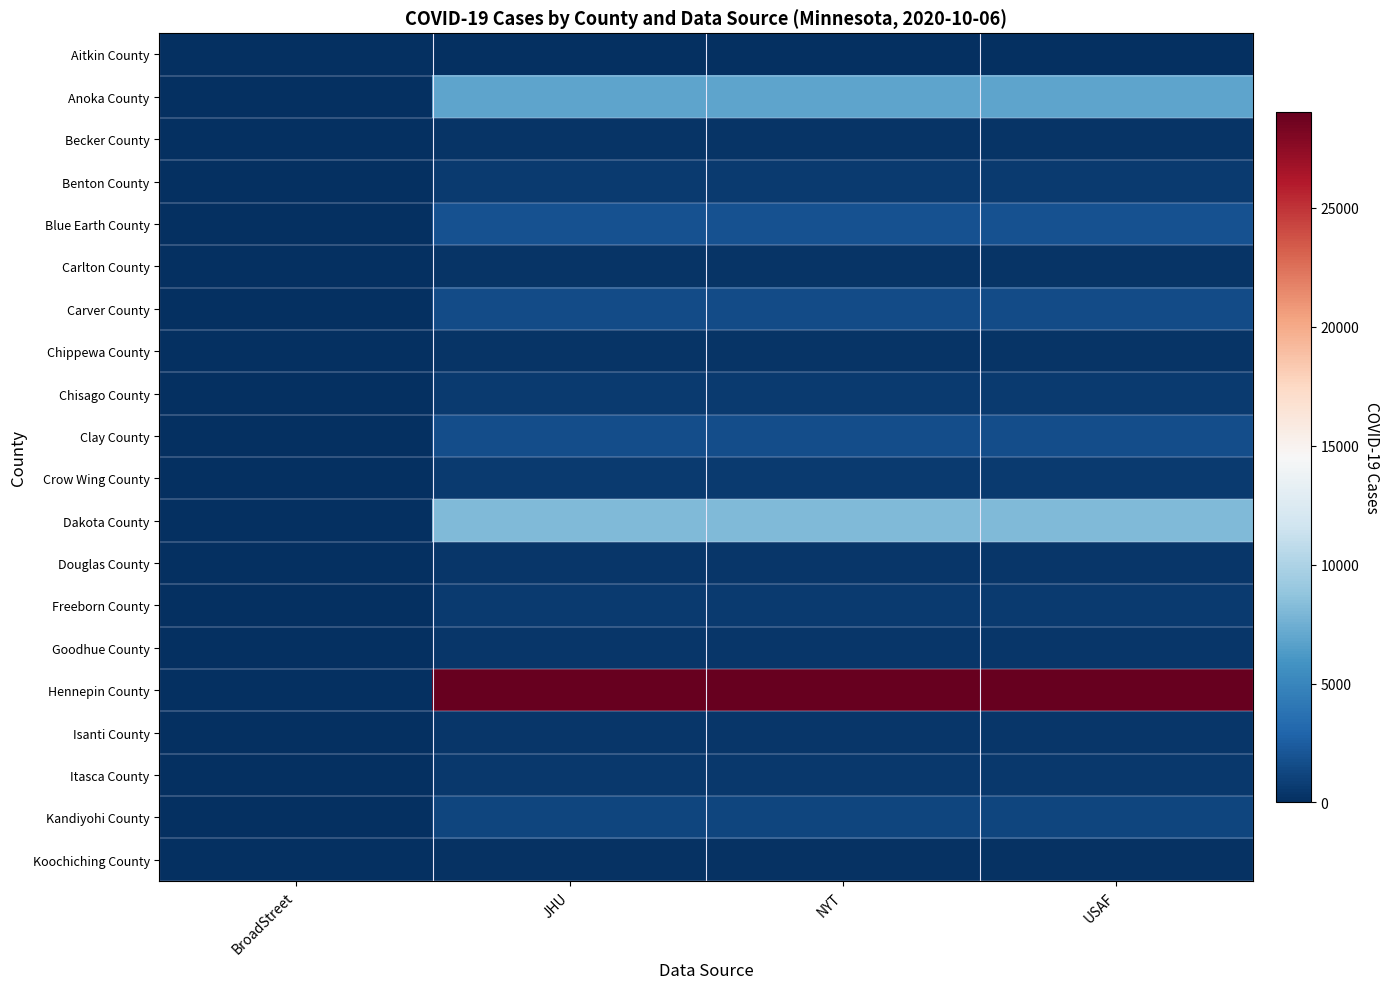

The Koochiching County series shows 128 at USAF. True or false?

True